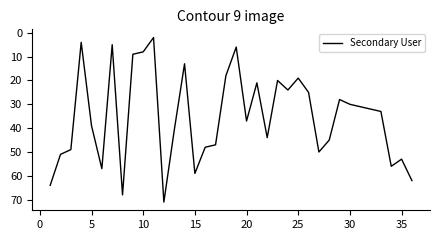

What is the greatest value displayed?

71